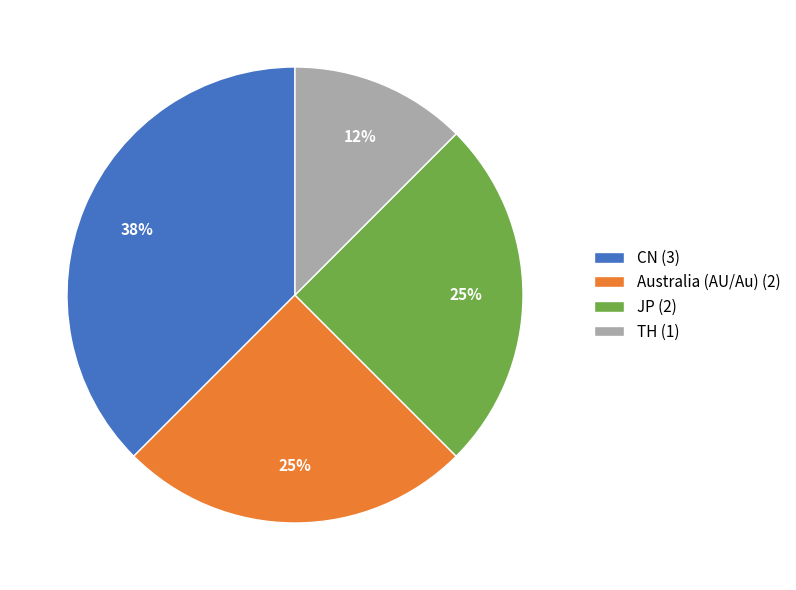

True or false: Australia (AU/Au) (2) accounts for 17% of the total.

False